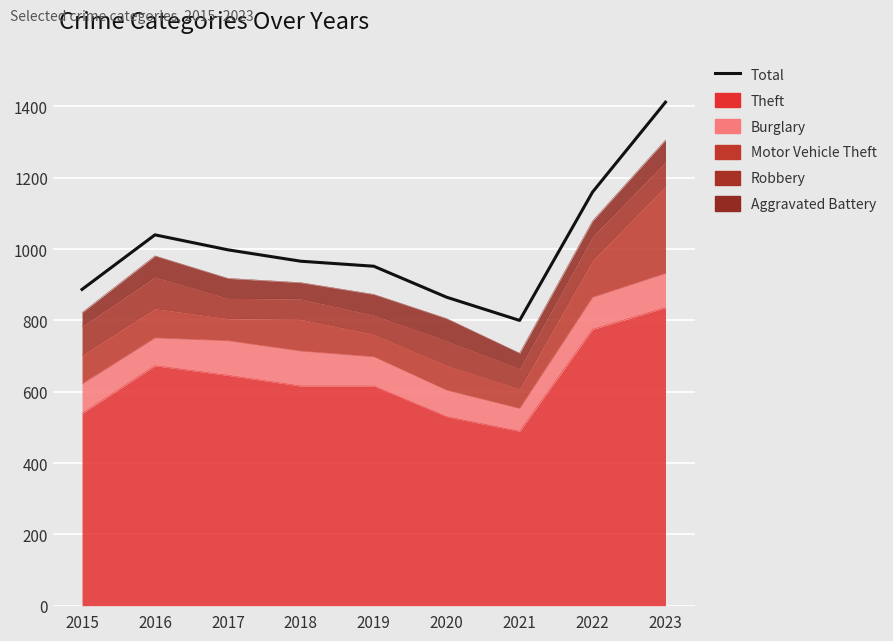

What is the value of the 5th point from the left?

952